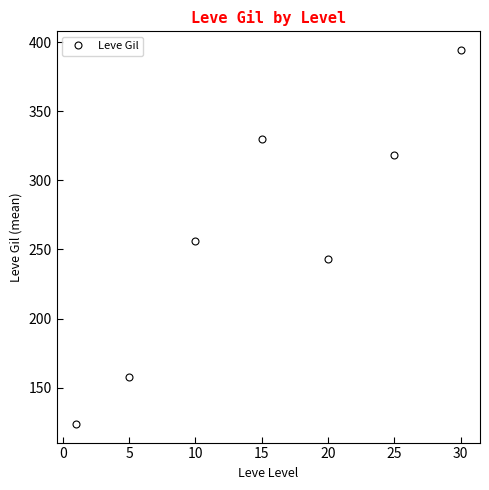

How many interior local valleys (lower than both neighbors) does the data have?

1